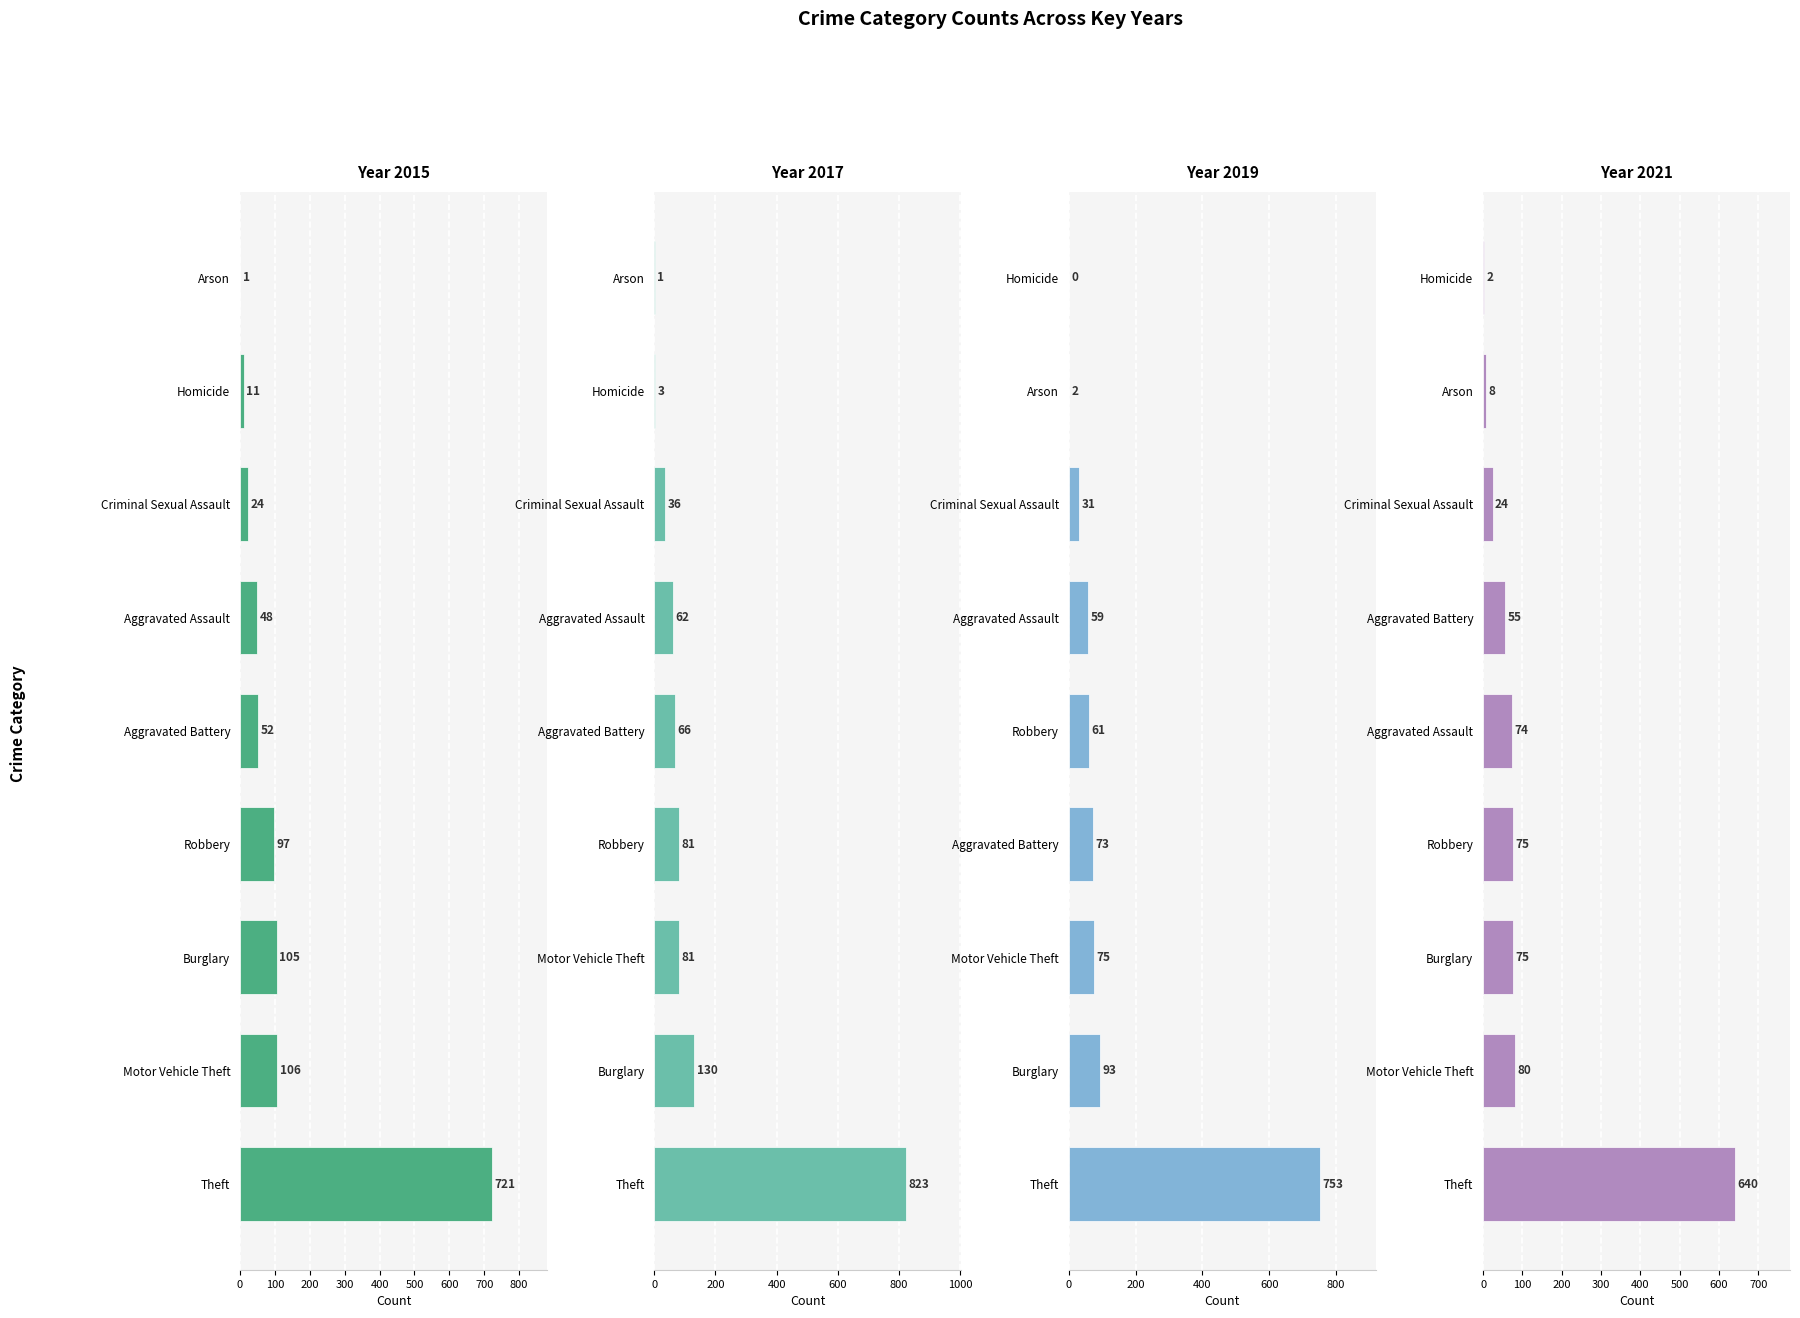

Reading right to left, transcribe all the data shown in this chart.

2015: 8=721	7=97	6=106	5=11	4=24	3=105	2=1	1=52	0=48
2017: 8=823	7=81	6=81	5=3	4=36	3=130	2=1	1=66	0=62
2019: 8=753	7=61	6=75	5=0	4=31	3=93	2=2	1=73	0=59
2021: 8=640	7=75	6=80	5=2	4=24	3=75	2=8	1=55	0=74